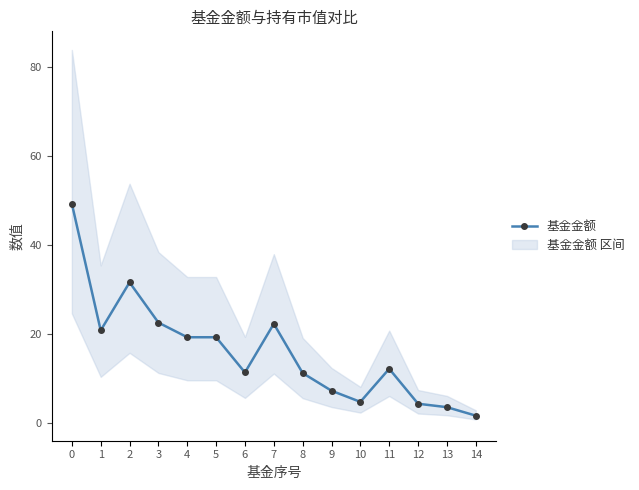

Approximately how many times larger is the value at 14 compared to 4?

0.1